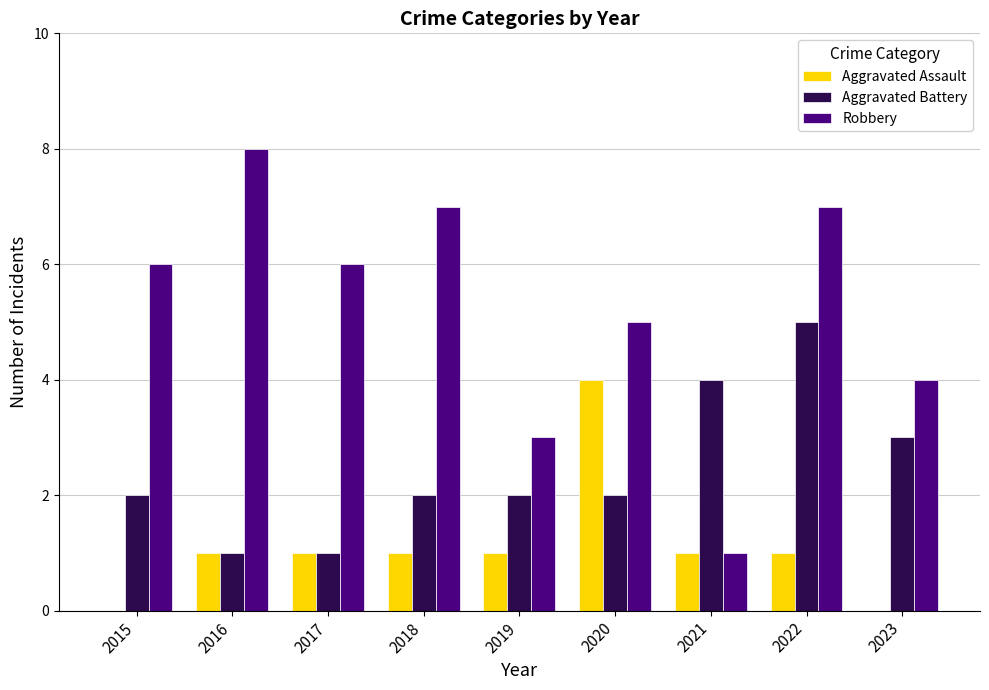

What is the sum of the Aggravated Battery values at 2020 and 2019?

4